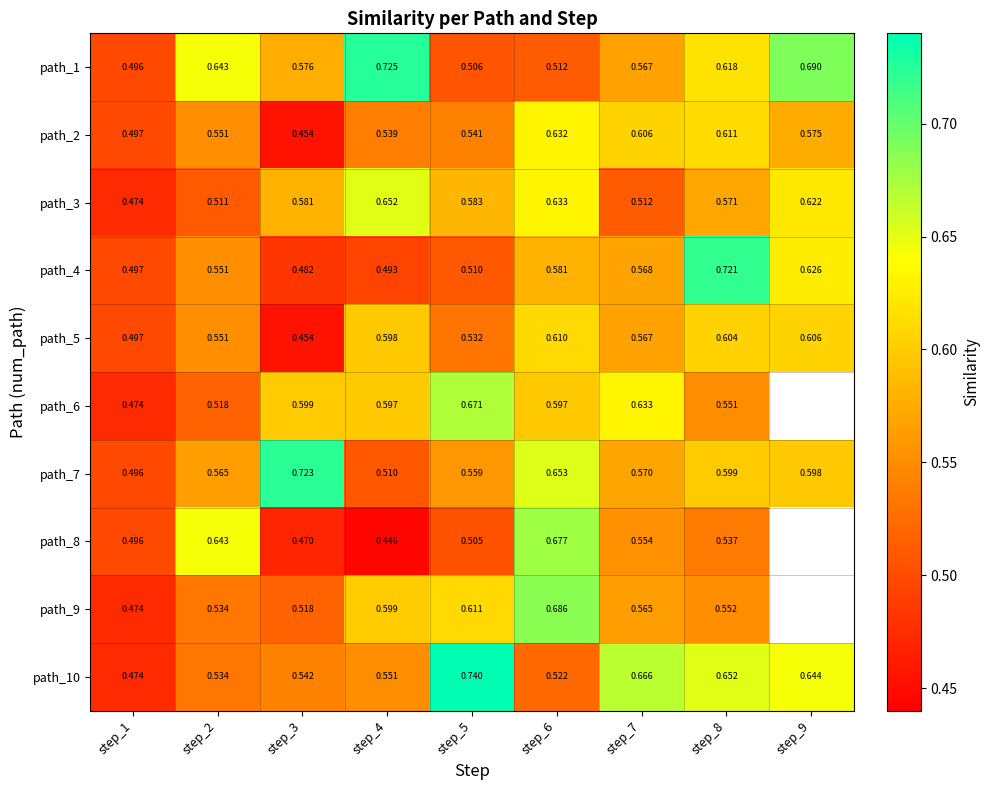

At how many categories does at least one series exceed 0?

9